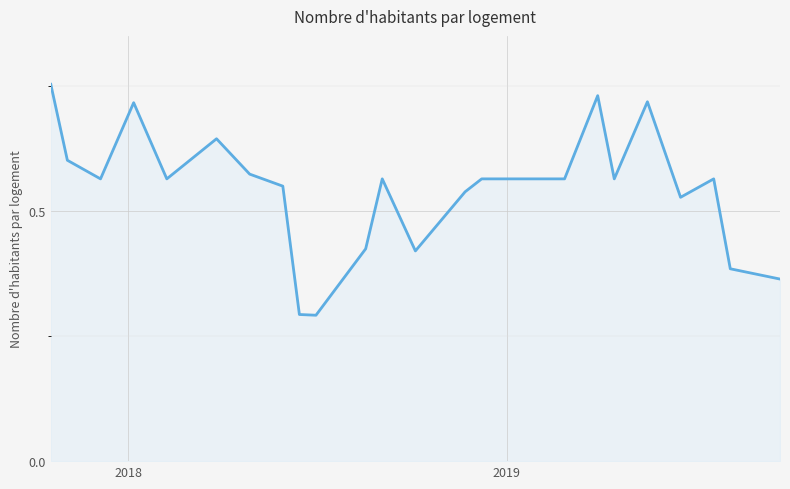

What is the smallest value displayed?

0.3